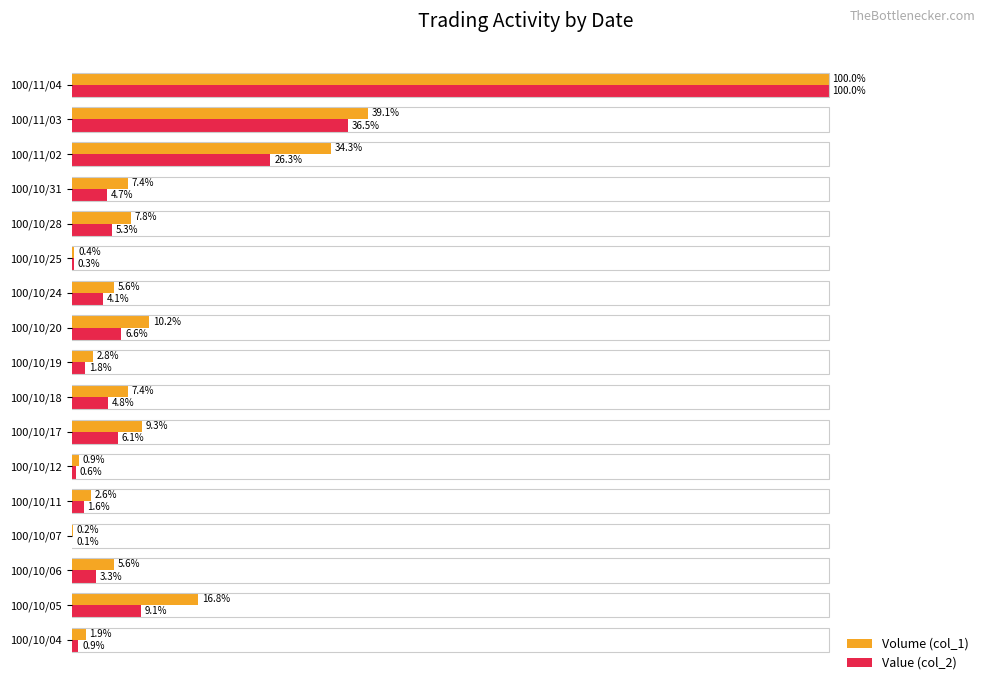

At which category is the sum across all series the highest?

100/11/04